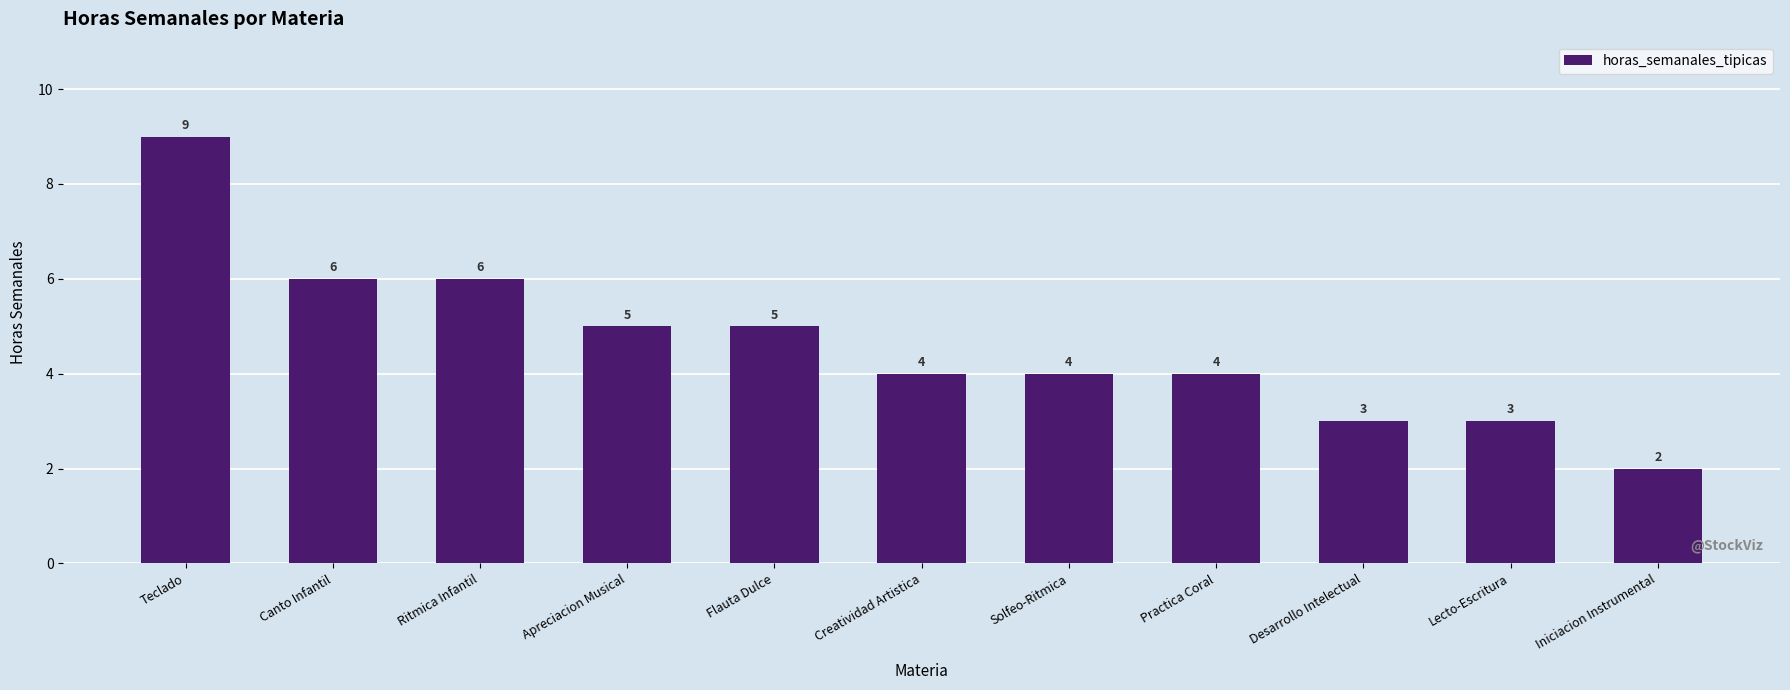

Reading left to right, transcribe all the data shown in this chart.

9	6	6	5	5	4	4	4	3	3	2